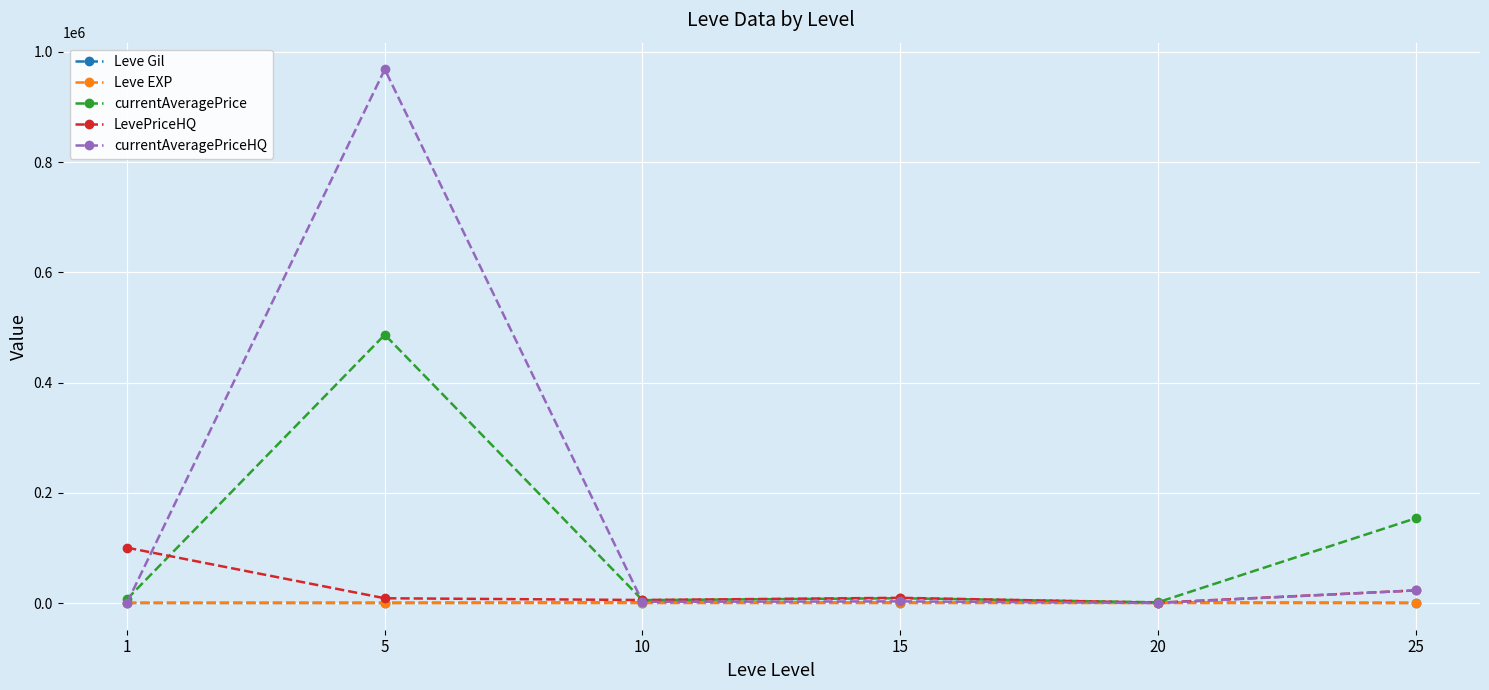

Between which two adjacent categories do currentAveragePriceHQ and LevePriceHQ first intersect?

1 and 5